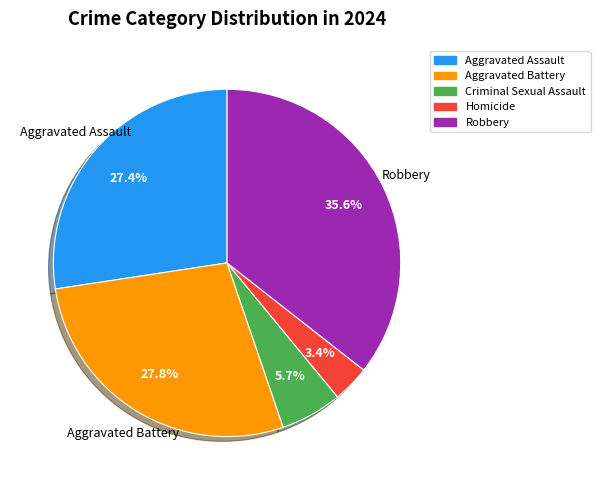

Which has a higher value, Aggravated Assault or Homicide?

Aggravated Assault